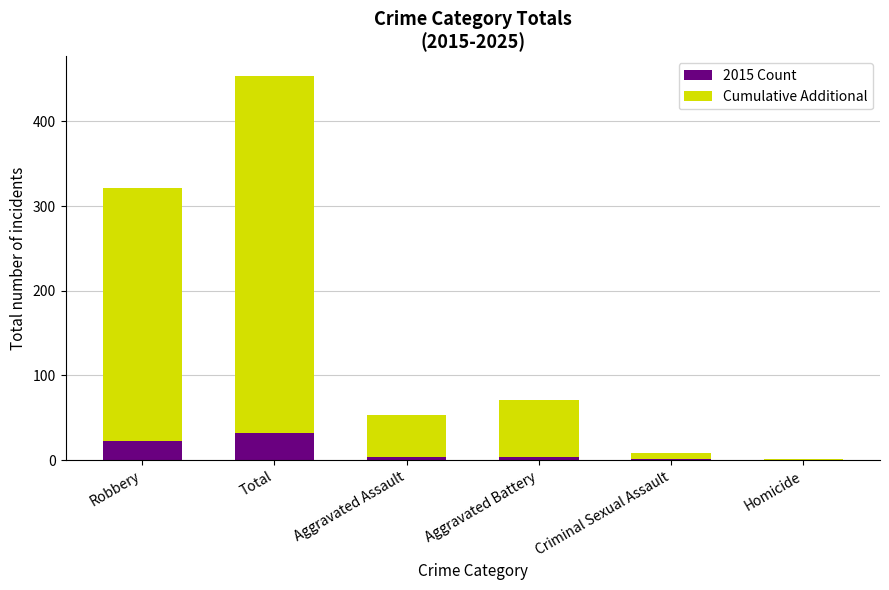

The 2015 Count series shows 32 at Total. True or false?

True